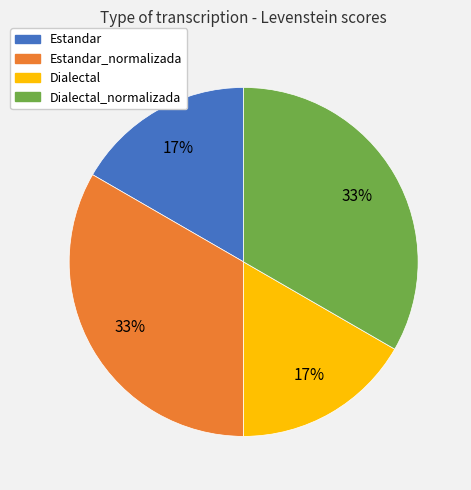

Does any single category account for the majority?

No